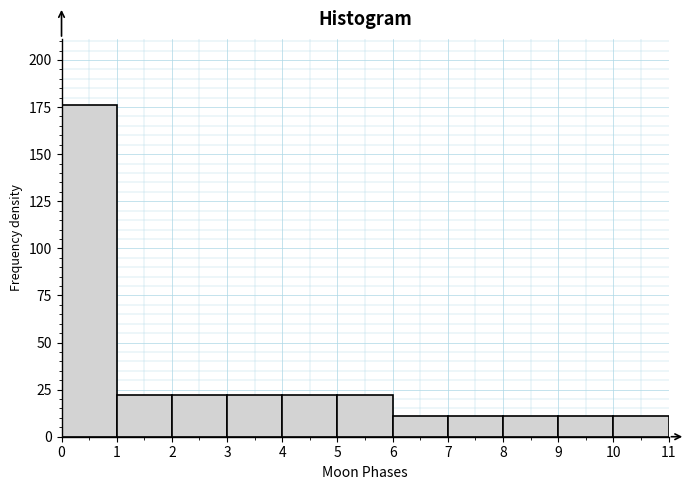

Reading left to right, list every bar in this chart as the range it spans on the x-axis followed by its height. The values are not printed on the chart, so give them approximately, as read against the axis.

0 to 1: 175
1 to 2: 20
2 to 3: 20
3 to 4: 20
4 to 5: 20
5 to 6: 20
6 to 7: 10
7 to 8: 10
8 to 9: 10
9 to 10: 10
10 to 11: 10